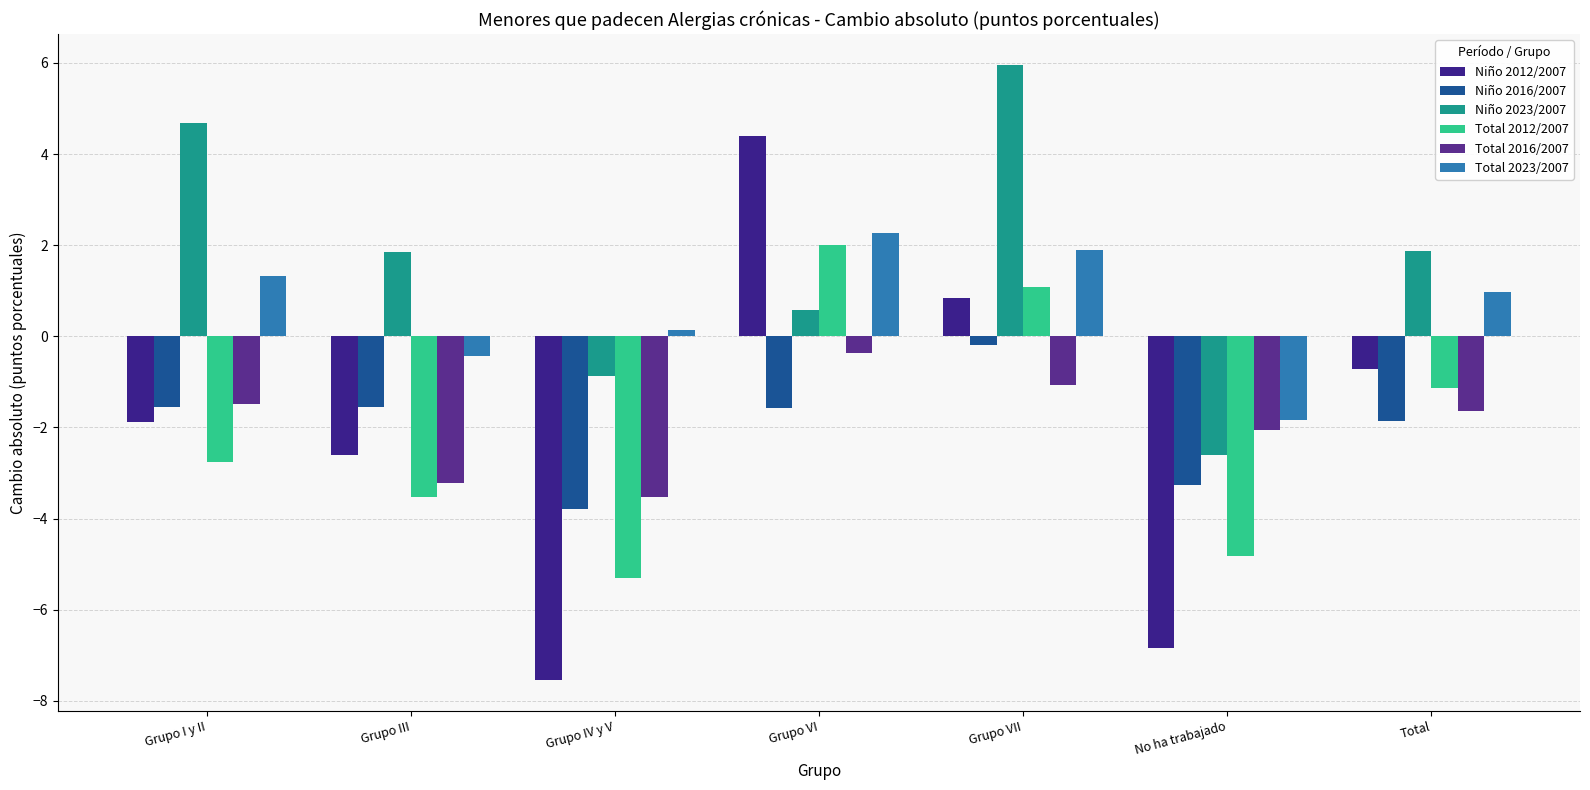

What is the label of the 6th bar from the left?

No ha trabajado